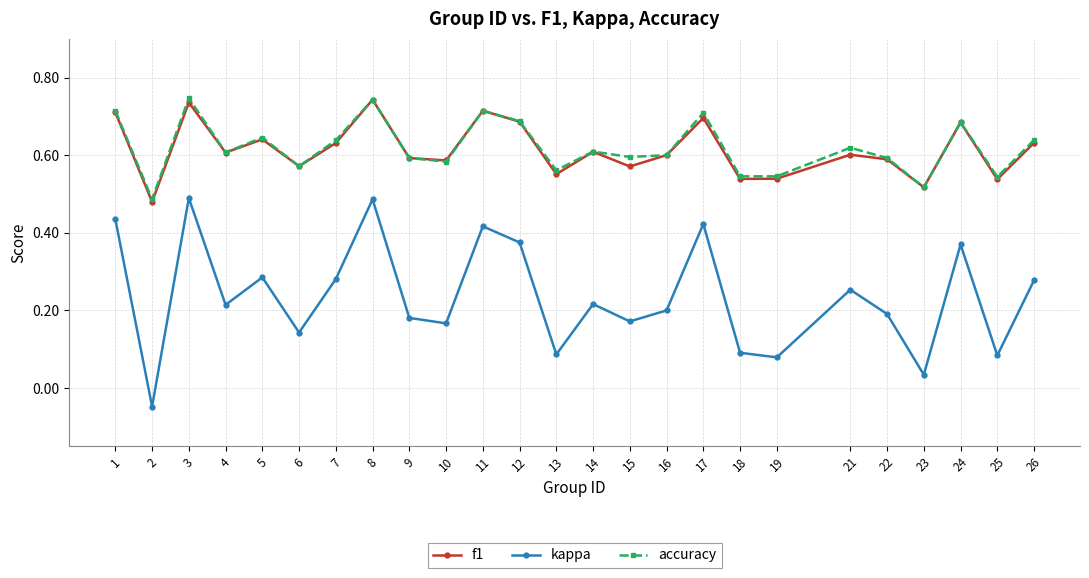

Which label corresponds to the smallest value in the chart?

2